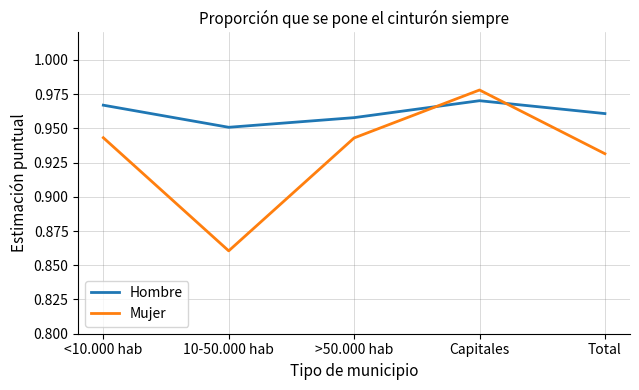

True or false: Mujer has a value of 0.2 at Total.

False